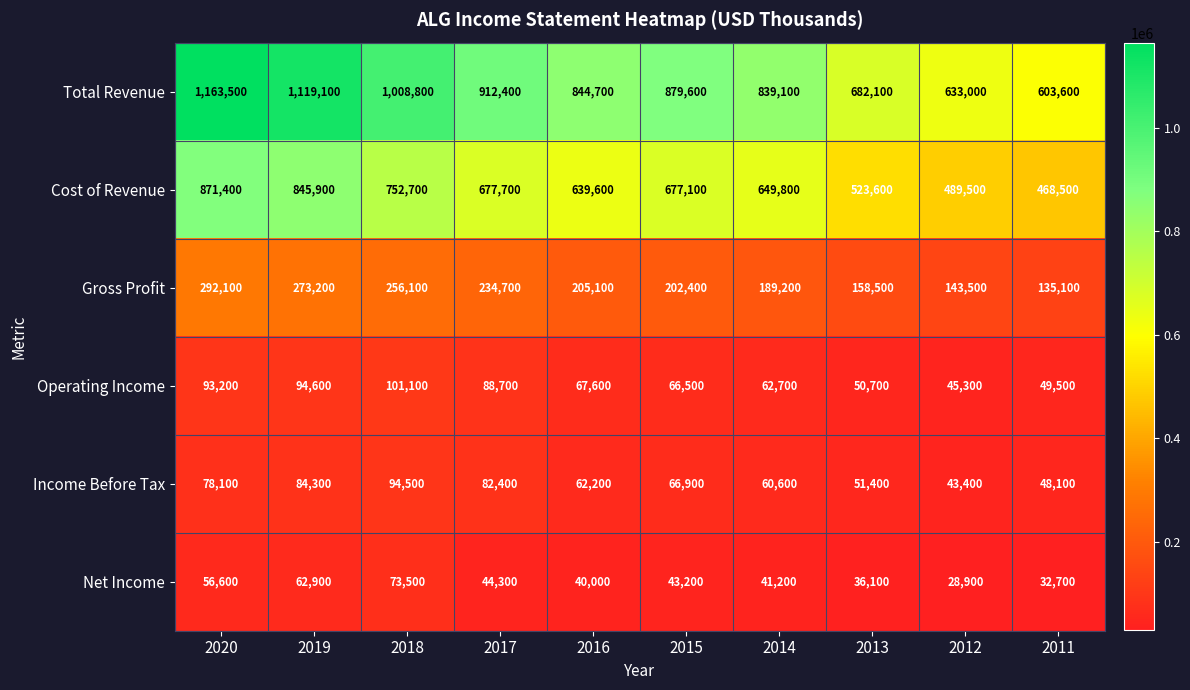

What is the sum of the Operating Income values at 2013 and 2014?

113400